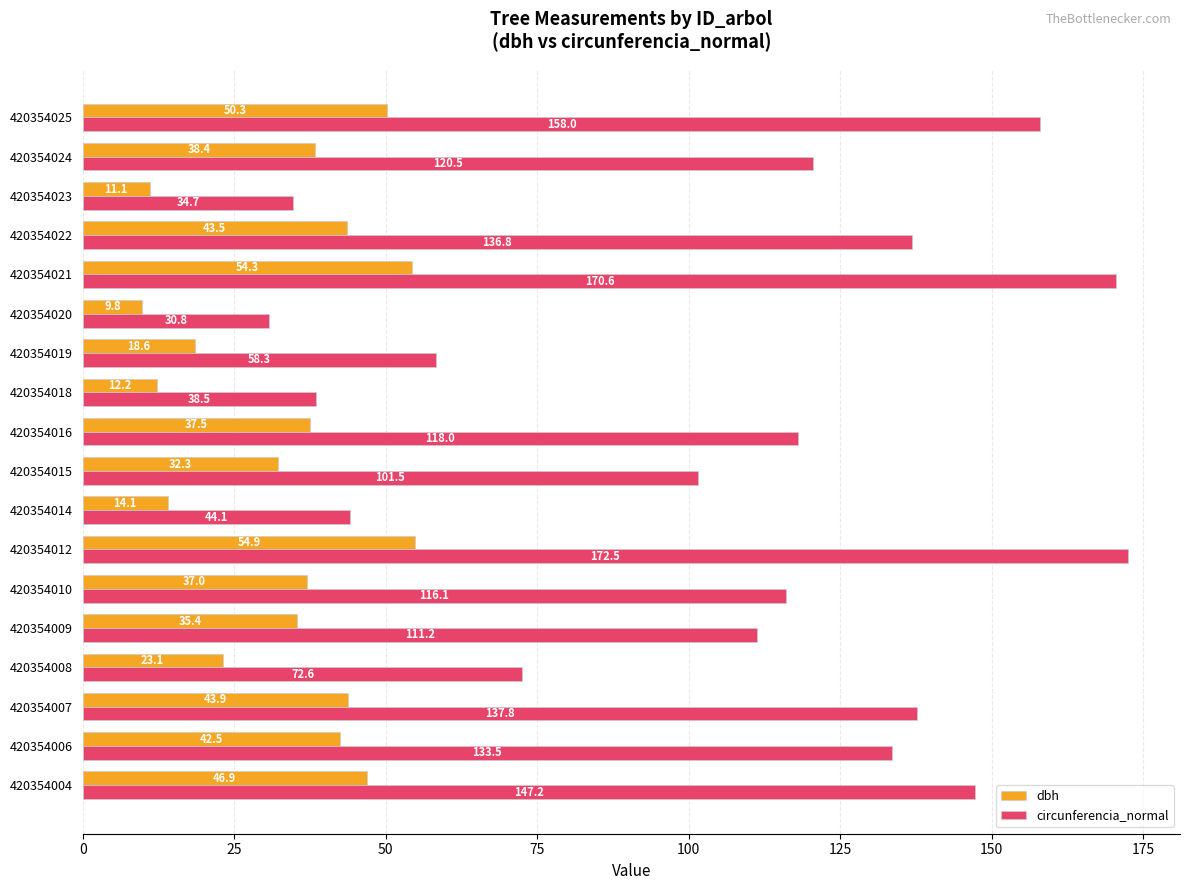

At which label does dbh reach its minimum?

420354020